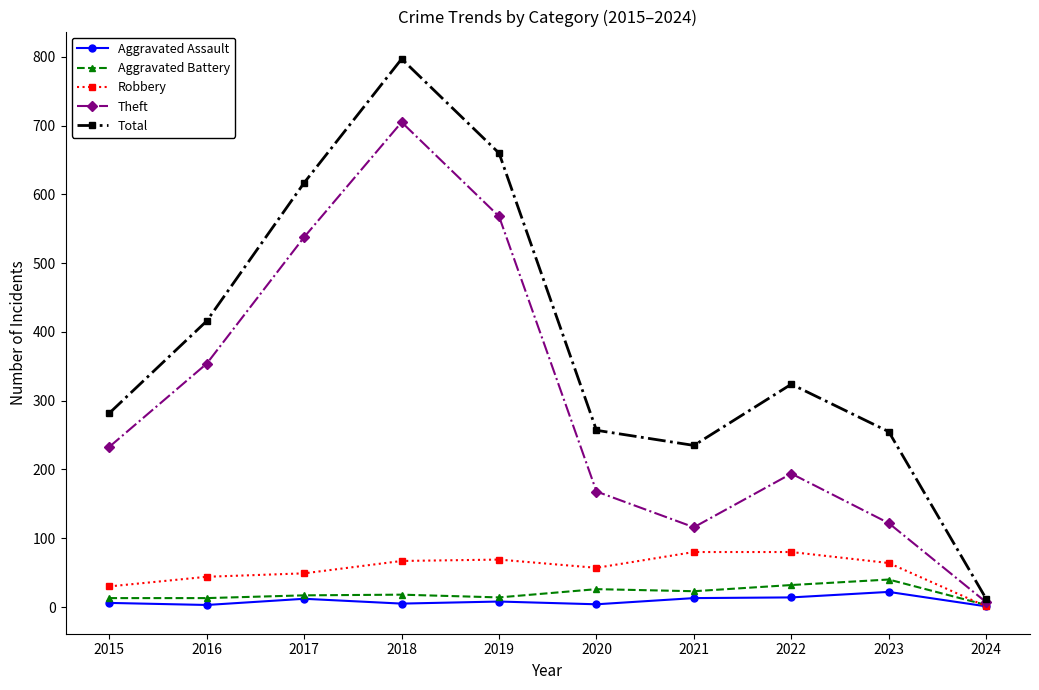

Count the number of categories in the chart.

10